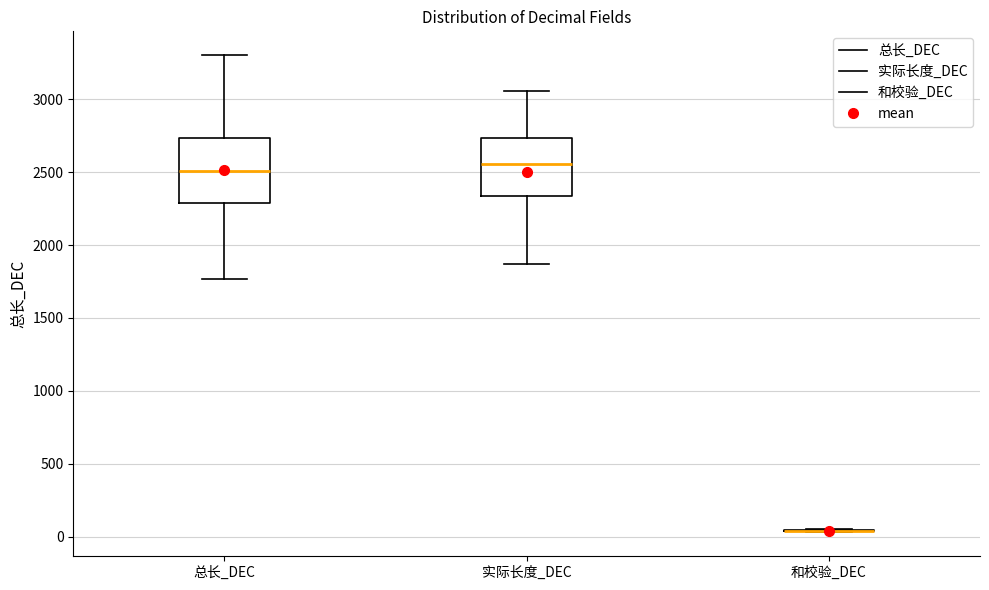

Reading left to right, transcribe this box plot: for each box, give where its median line is, the range the box spans, and where its two whiskers end, as read against the y-axis. The values are not printed on the chart, so give them approximately, as read against the axis.

总长_DEC: median 2500, box 2300 to 2750, whiskers 1750 to 3300
实际长度_DEC: median 2550, box 2350 to 2750, whiskers 1850 to 3050
和校验_DEC: box collapsed to a line at 50, whiskers 50 to 50